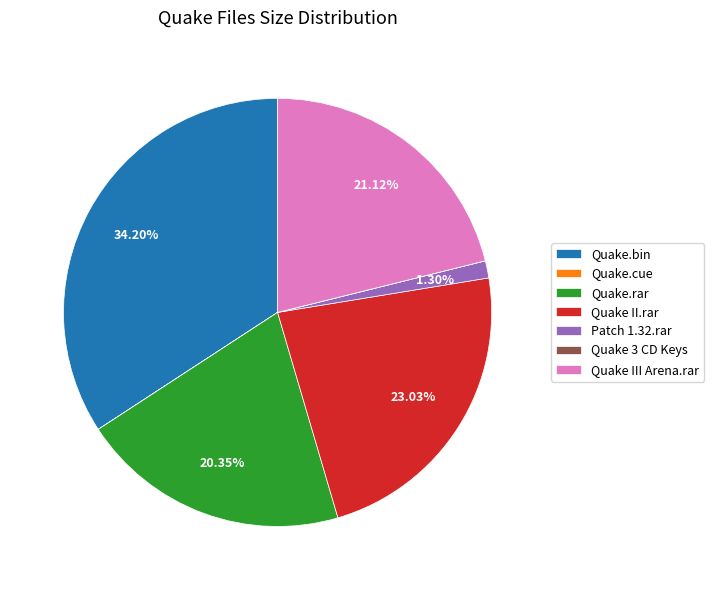

Is there a majority slice in this chart?

No